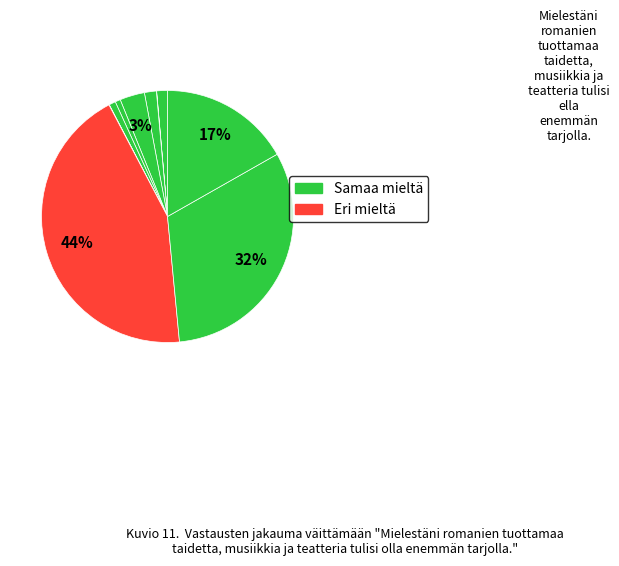

Count the number of slices in the pie.

10